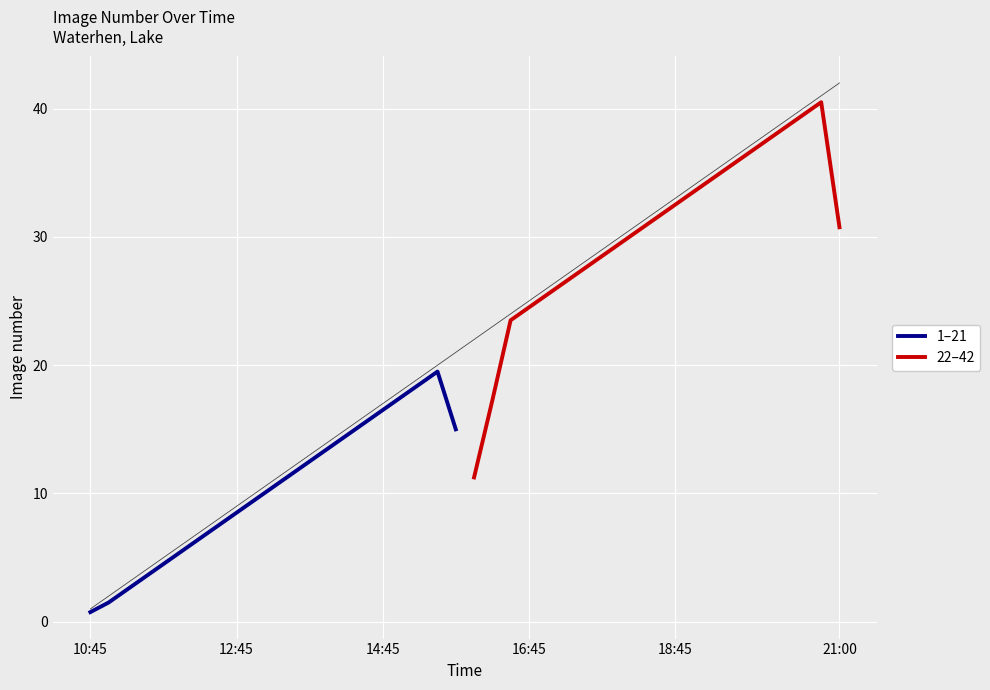

Where is the first local maximum for 1–21?

19